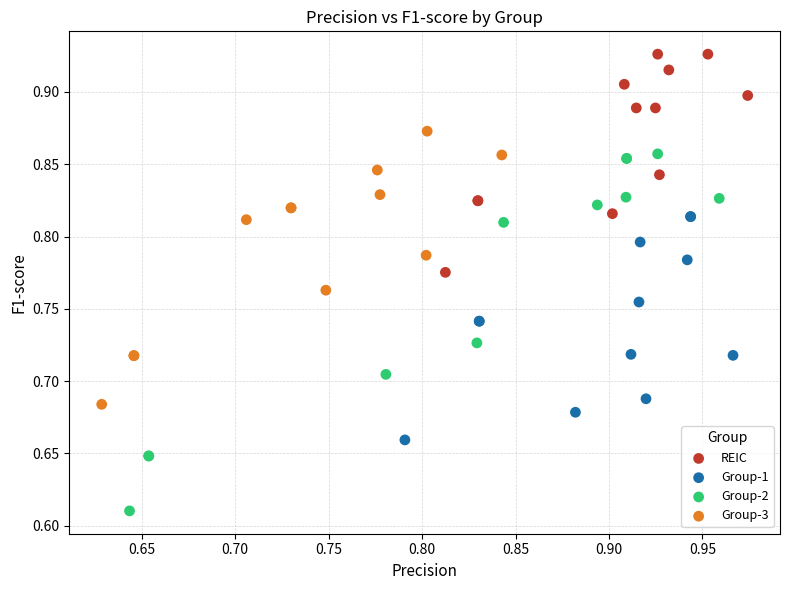

Which series has the largest Y range (max minus min)?

Group-2